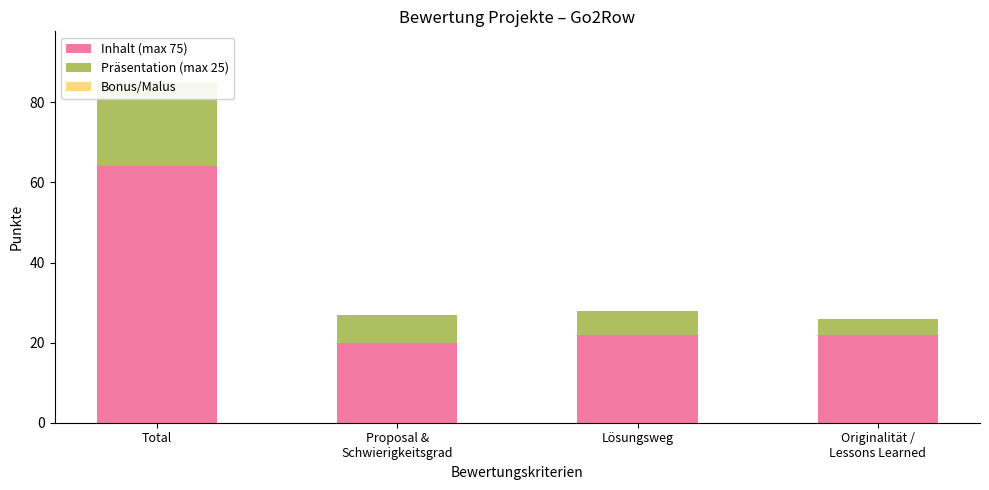

Rank the series at Originalität /
Lessons Learned from highest to lowest value.

Inhalt (max 75), Präsentation (max 25), Bonus/Malus